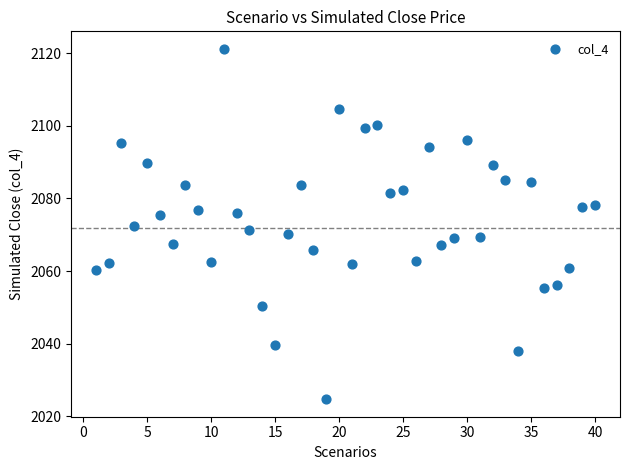

What is the range of X values (max minus min)?

39.0